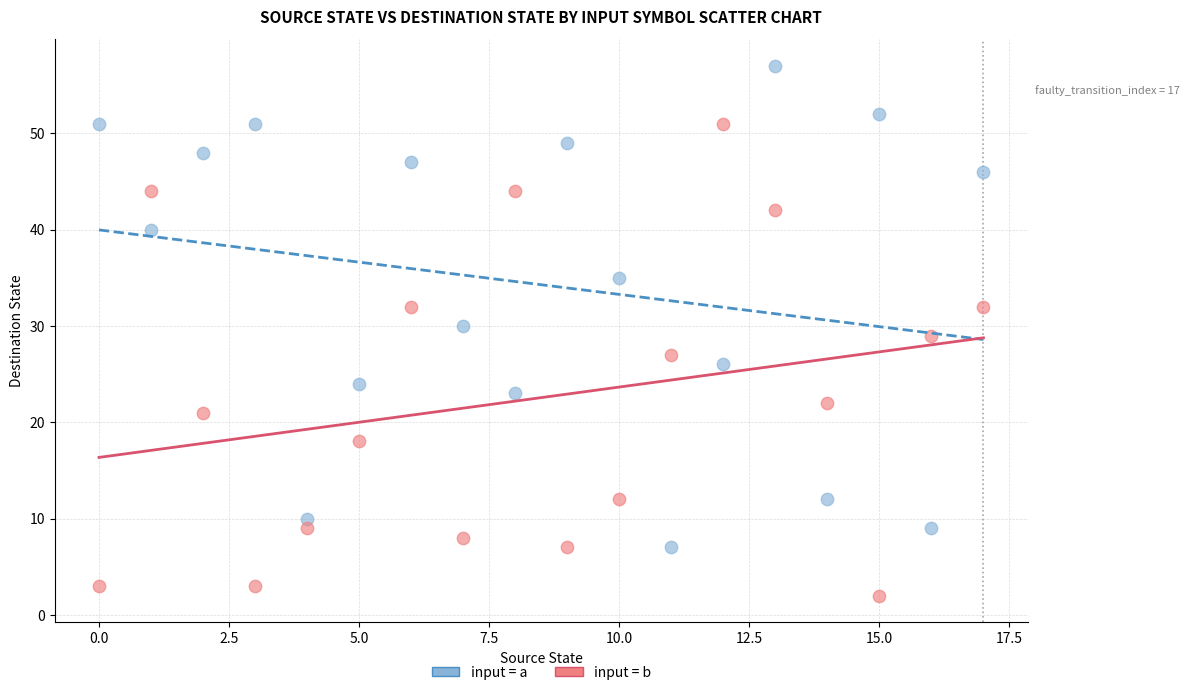

Across all data points, what is the range of Y values (max minus min)?

55